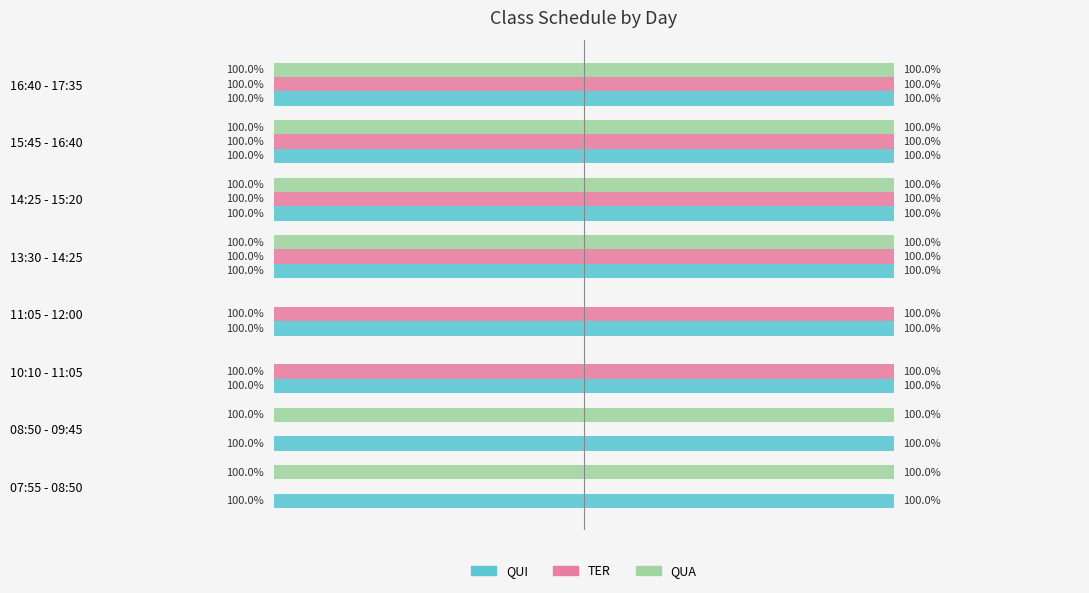

What is the lowest value of the TER series?

-1.0